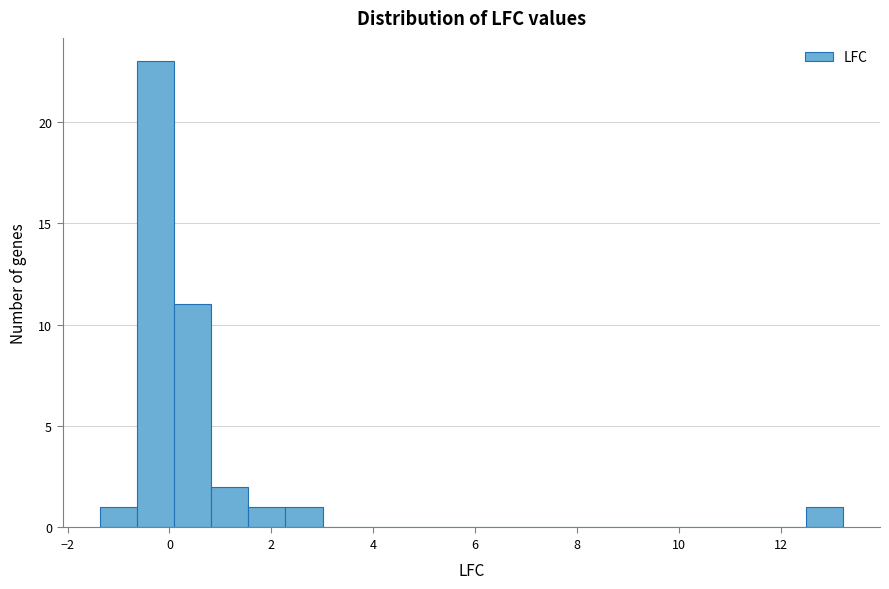

Read against the x-axis, roughly where is the centre of the tallest bar?

-0.2